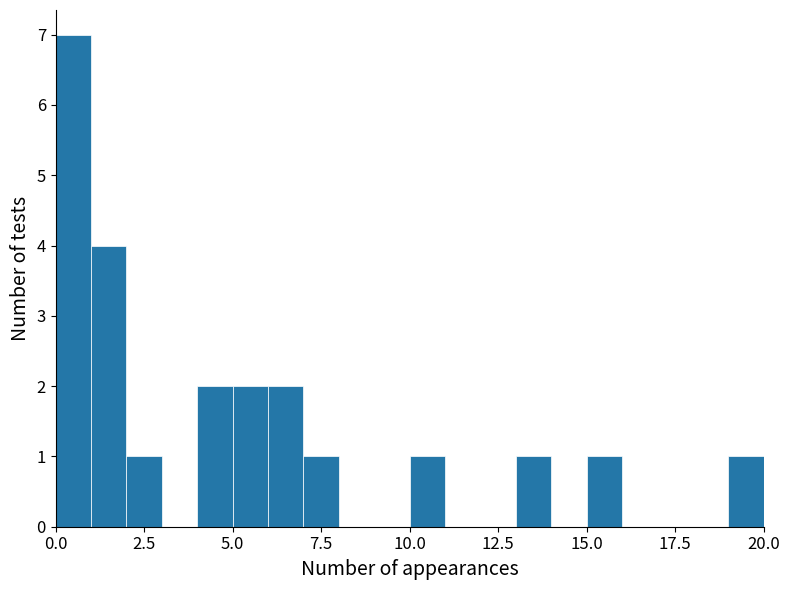

Around what value on the x-axis is the tallest bar? Give the approximate position of its centre, as read against the axis.

0.5